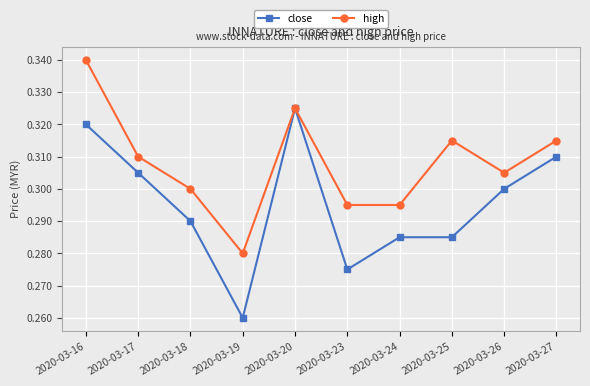

Does the chart display data point markers on the line(s)?

Yes